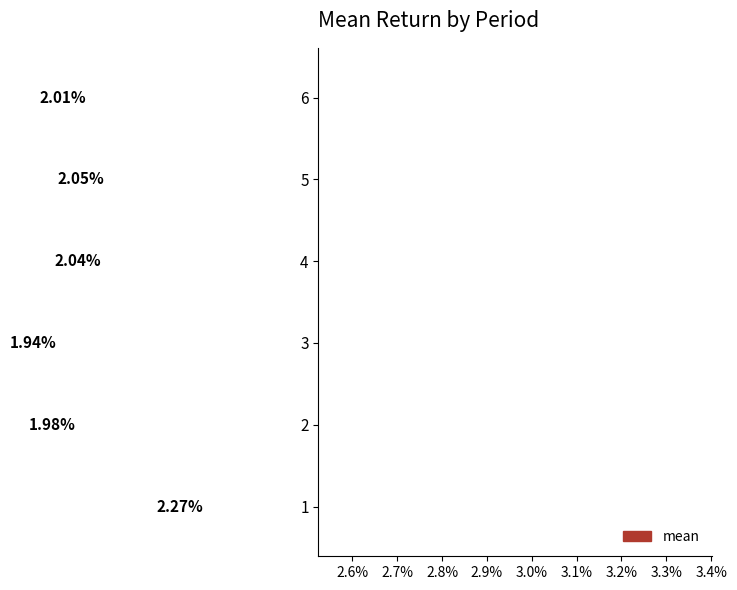

How many values exceed 2?

4